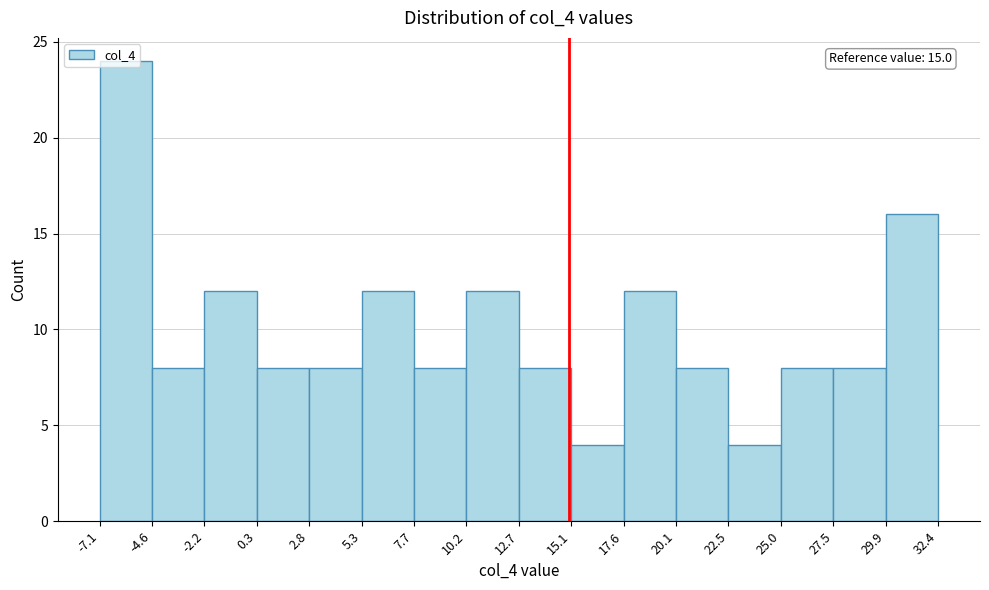

Which range on the x-axis has the tallest bar?

-7.1 to -4.6